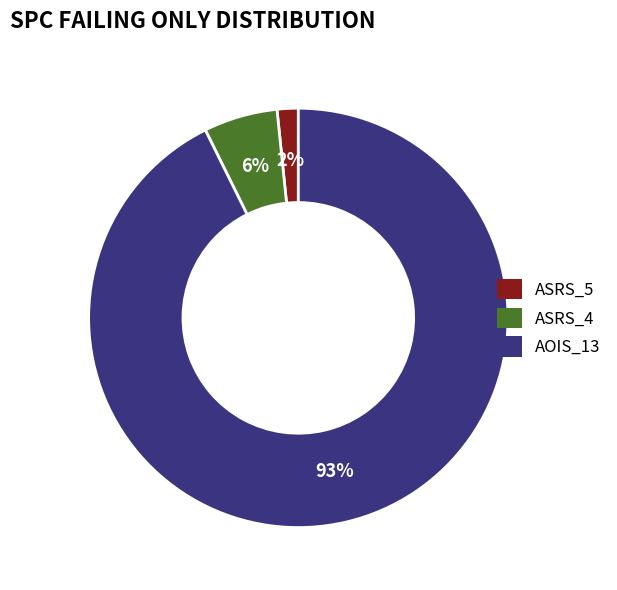

What is the largest slice in the pie chart?

AOIS_13